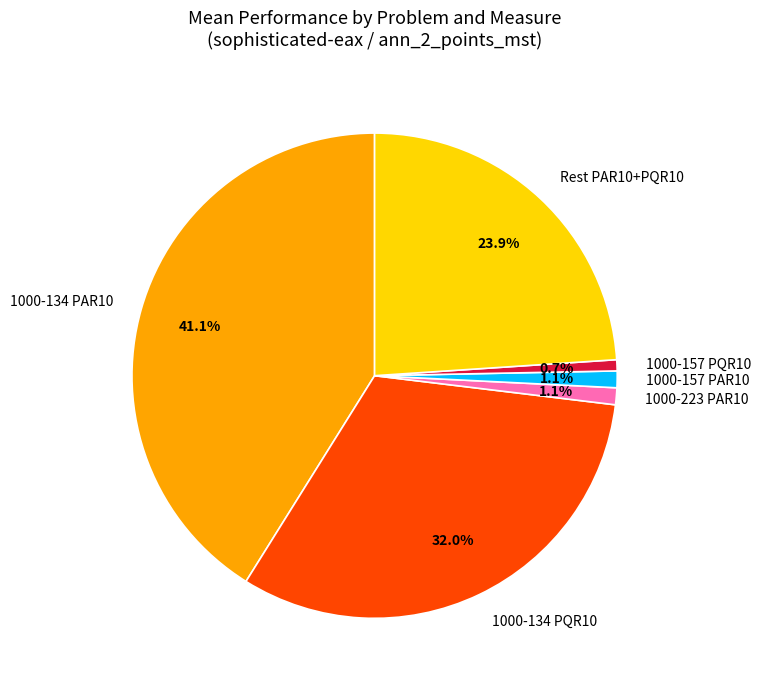

To the nearest percent, what is the difference between the largest and smallest slice percentages?

40%